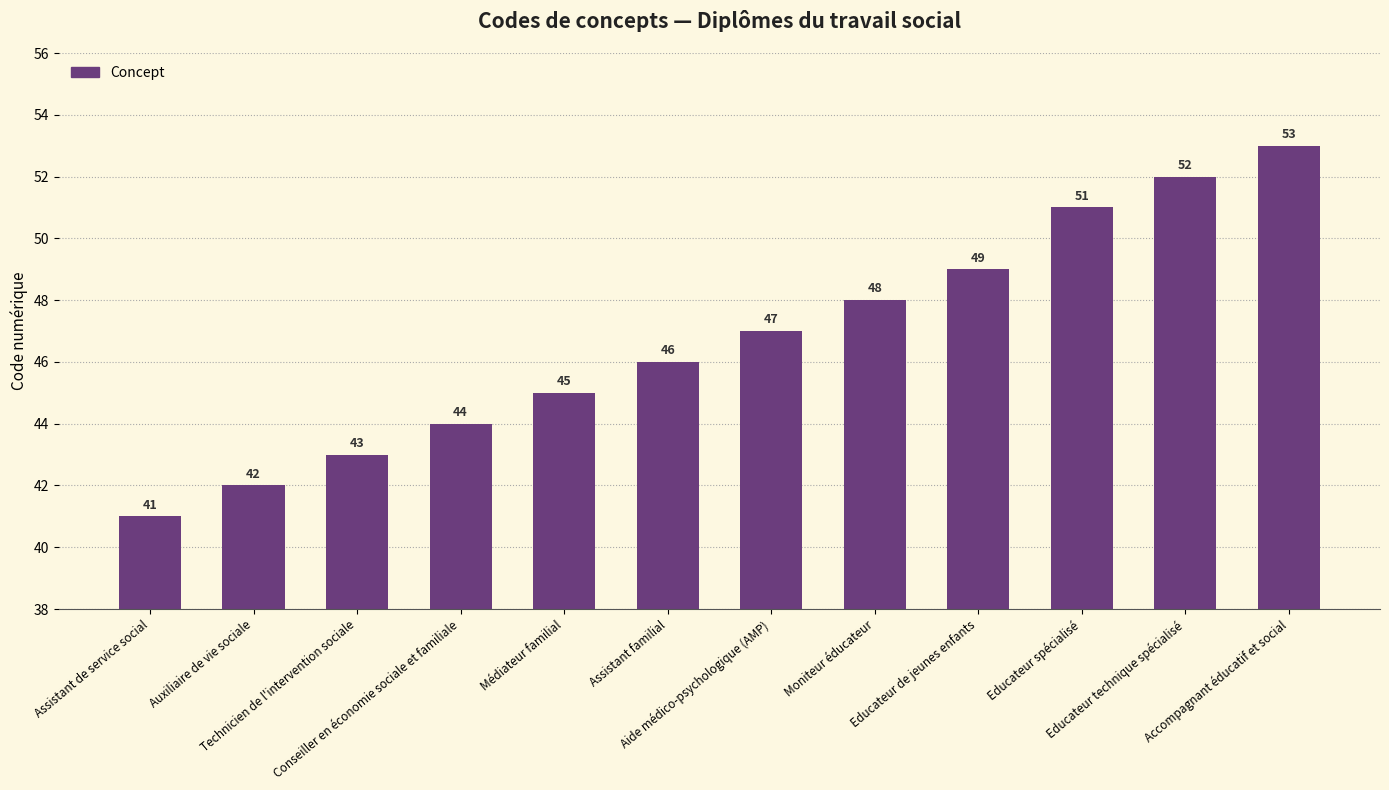

What position from the right is Technicien de l'intervention sociale?

10